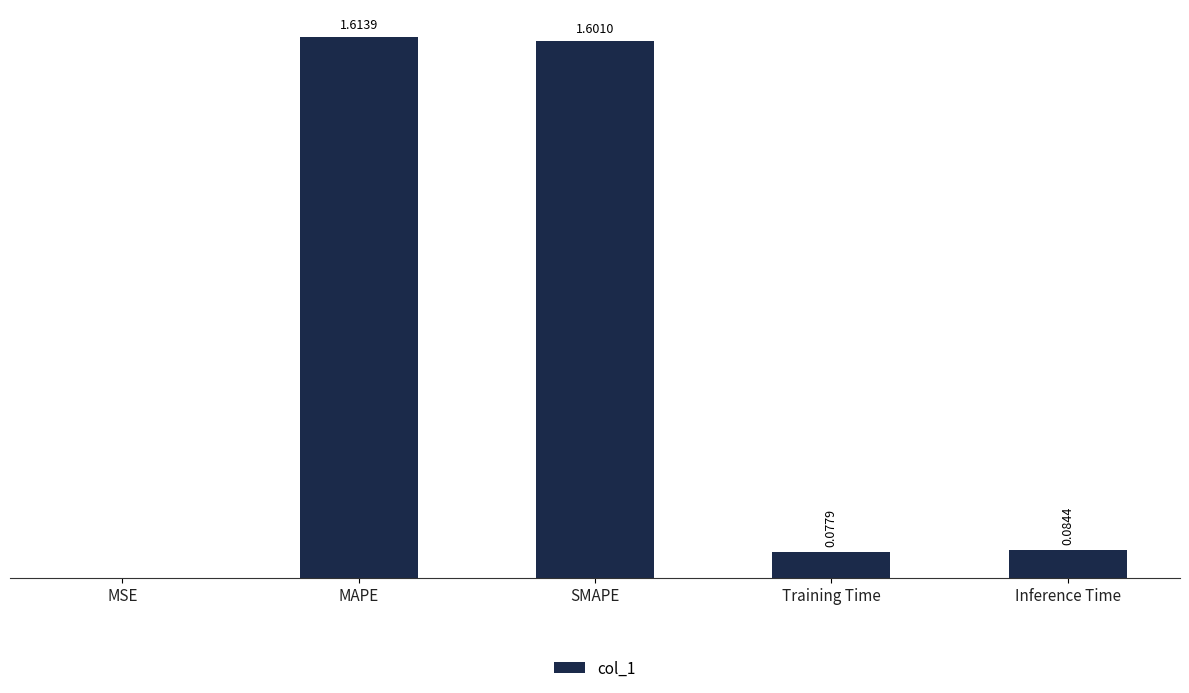

Which category has the highest value across all series?

MAPE